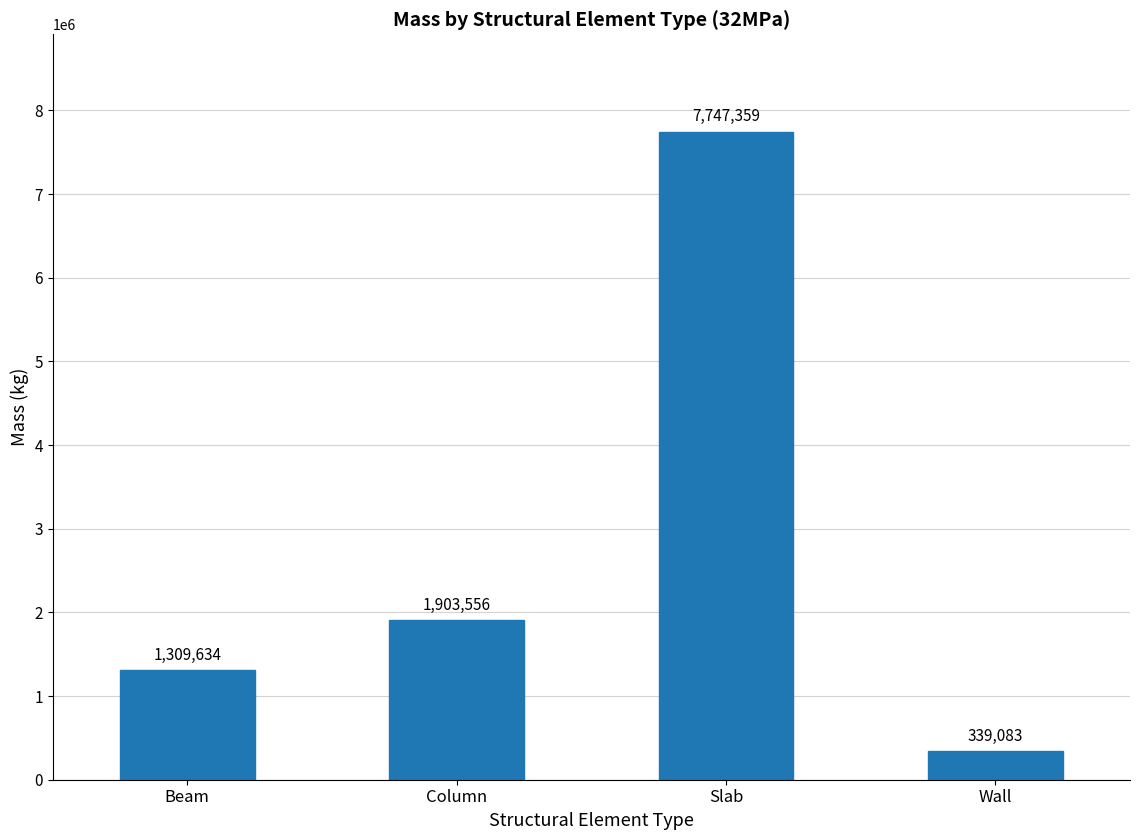

What is the smallest value displayed?

339082.7